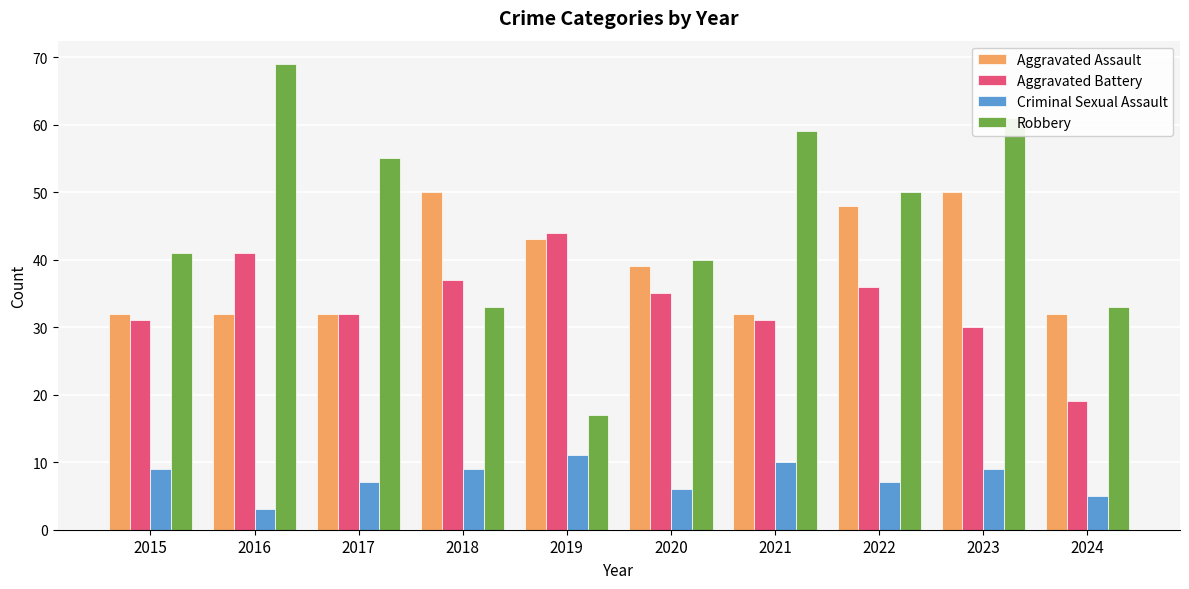

True or false: Robbery has a value of 38 at 2023.

False